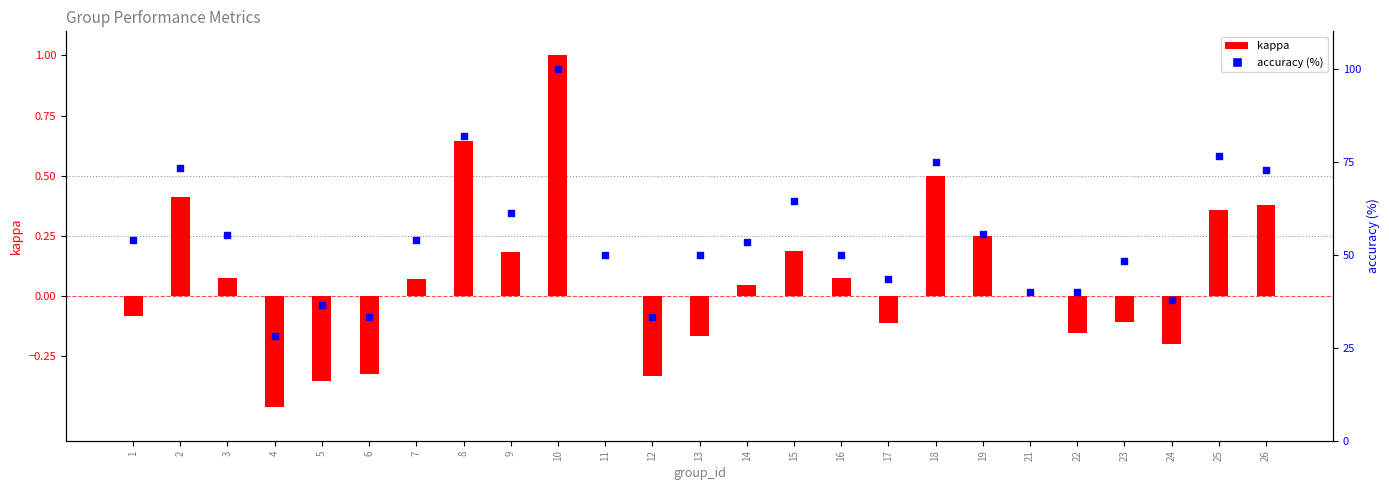

Which series has the largest total across all categories?

accuracy (%)